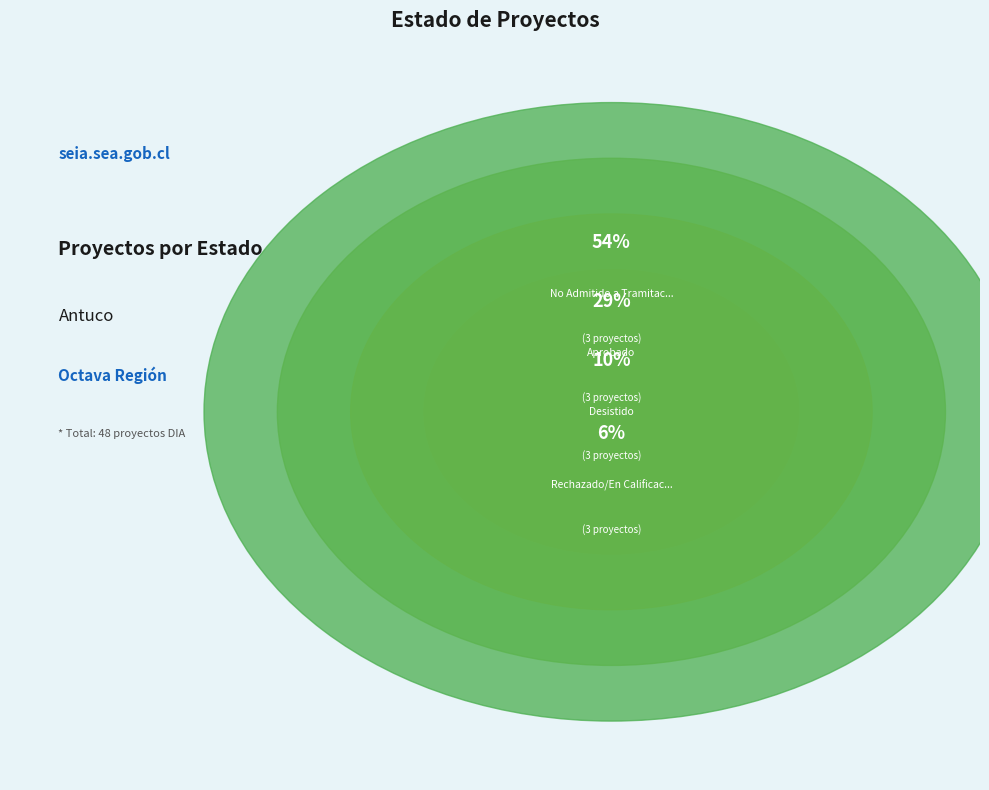

To the nearest percent, what is the combined percentage of Desistido and Rechazado/En Calificación?

17%